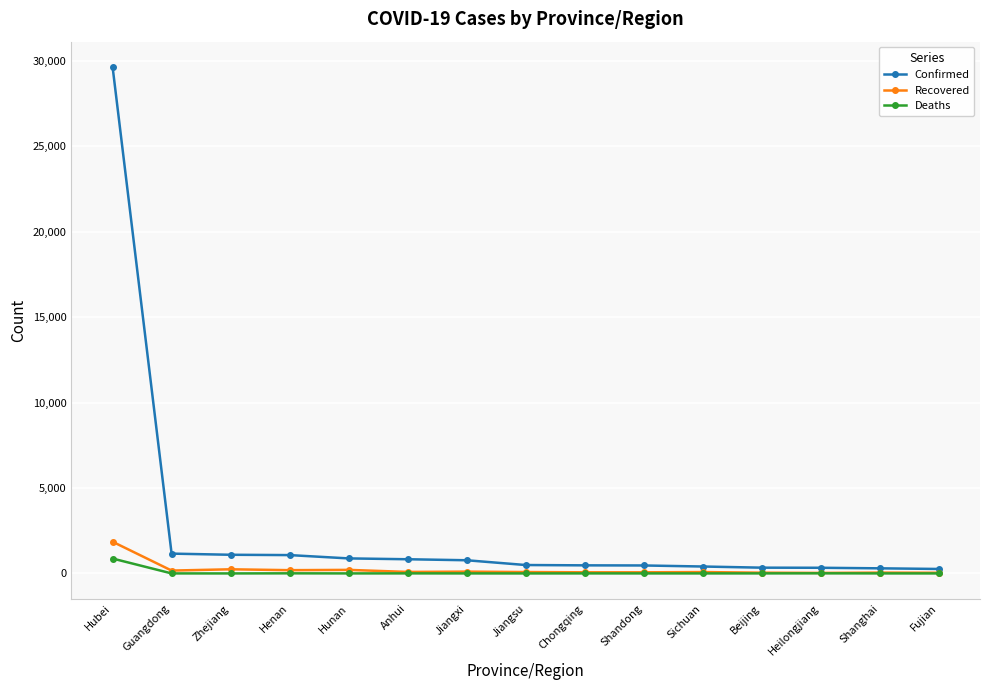

List the series in order of their peak value, highest first.

Confirmed, Recovered, Deaths